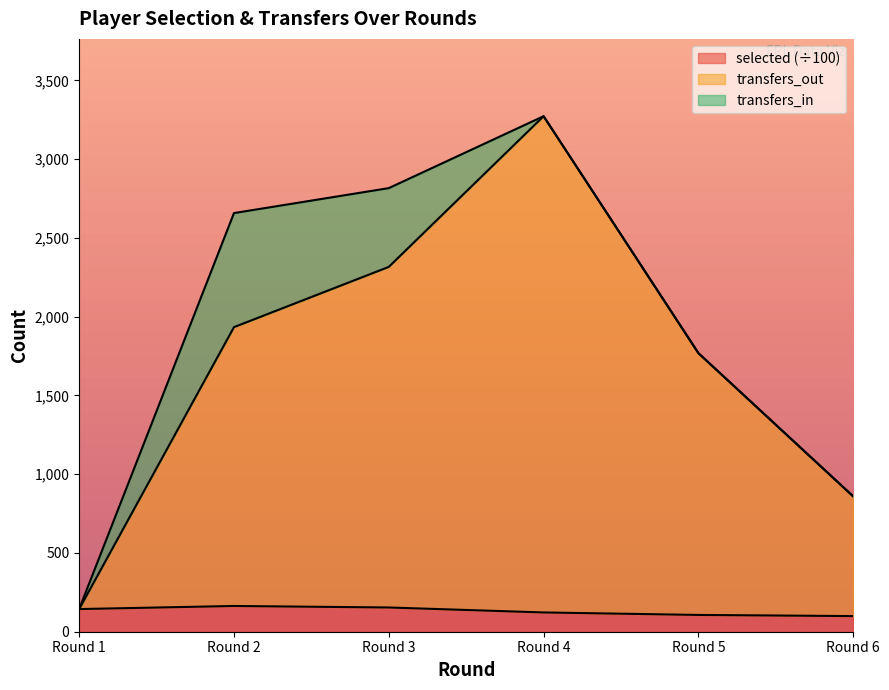

True or false: transfers_out and selected intersect in this chart.

False